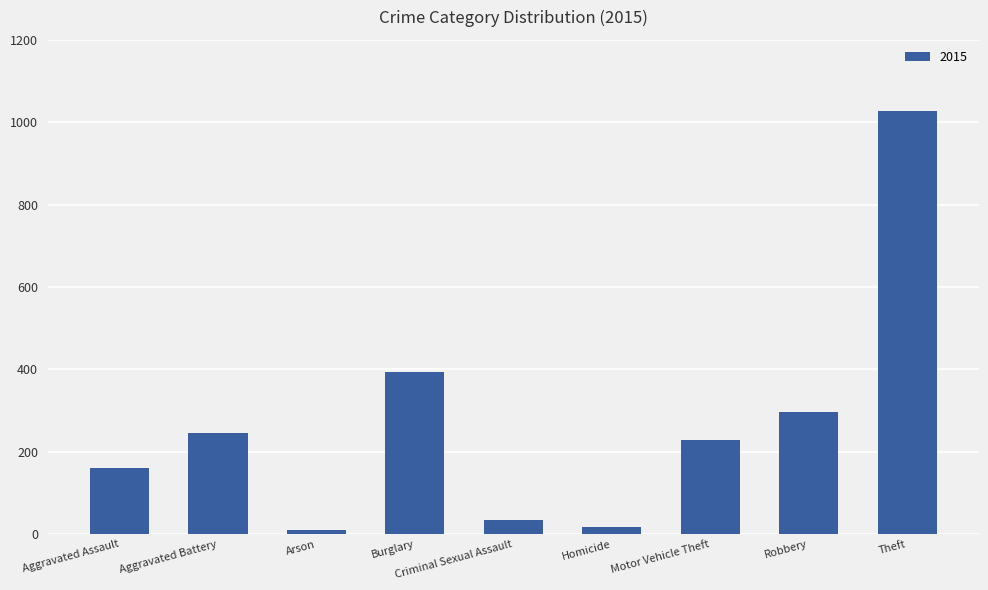

The value at Aggravated Battery is 107. True or false?

False